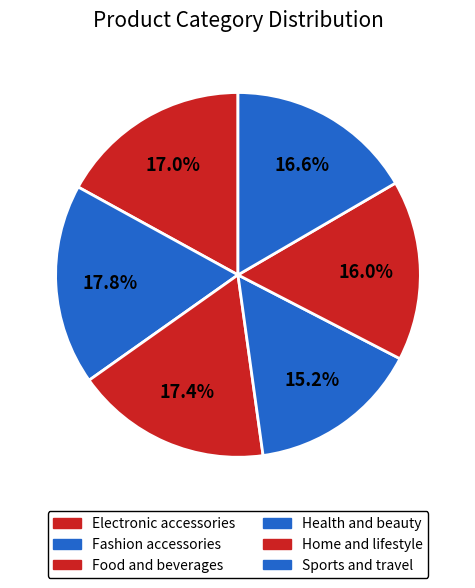

To the nearest percent, what percentage of the pie is Fashion accessories?

18%